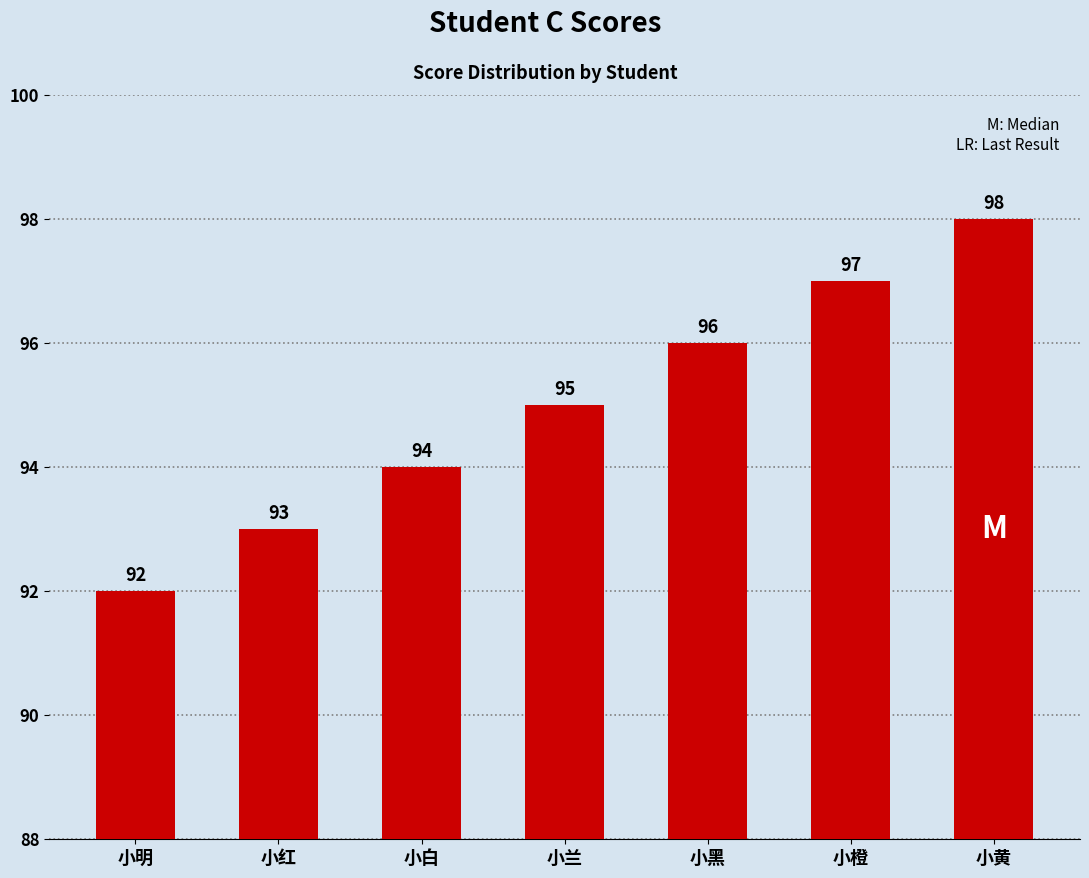

Reading left to right, list all the values displayed in this chart.

92	93	94	95	96	97	98